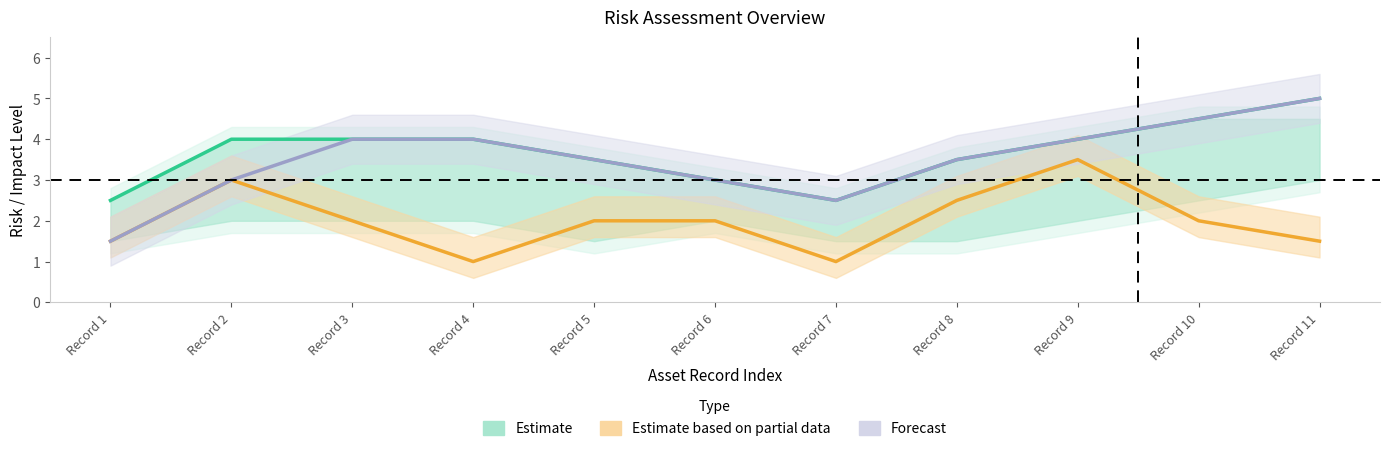

How many interior local valleys does the Forecast series have?

1